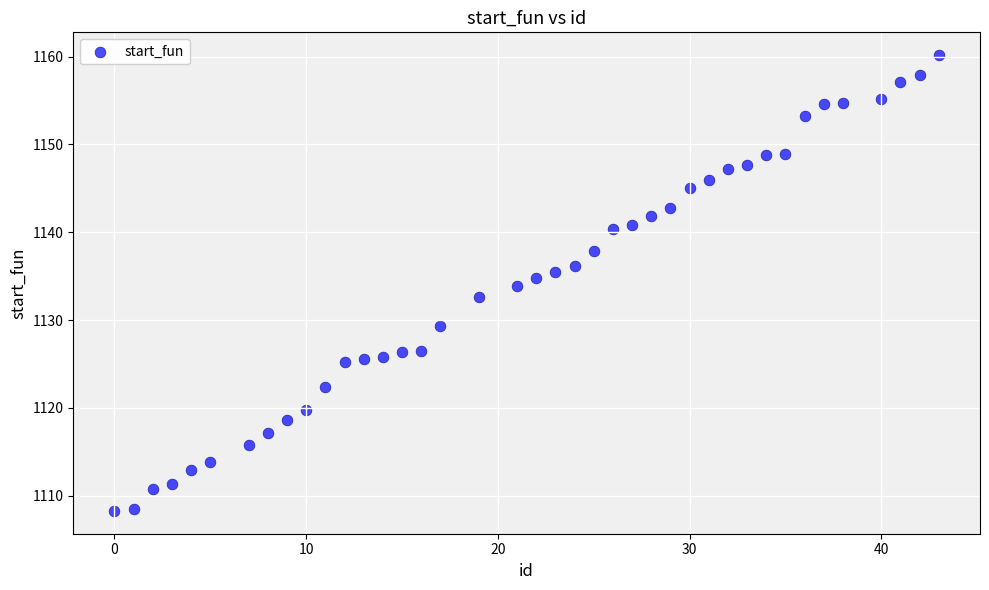

What is the range of Y values (max minus min)?

51.9